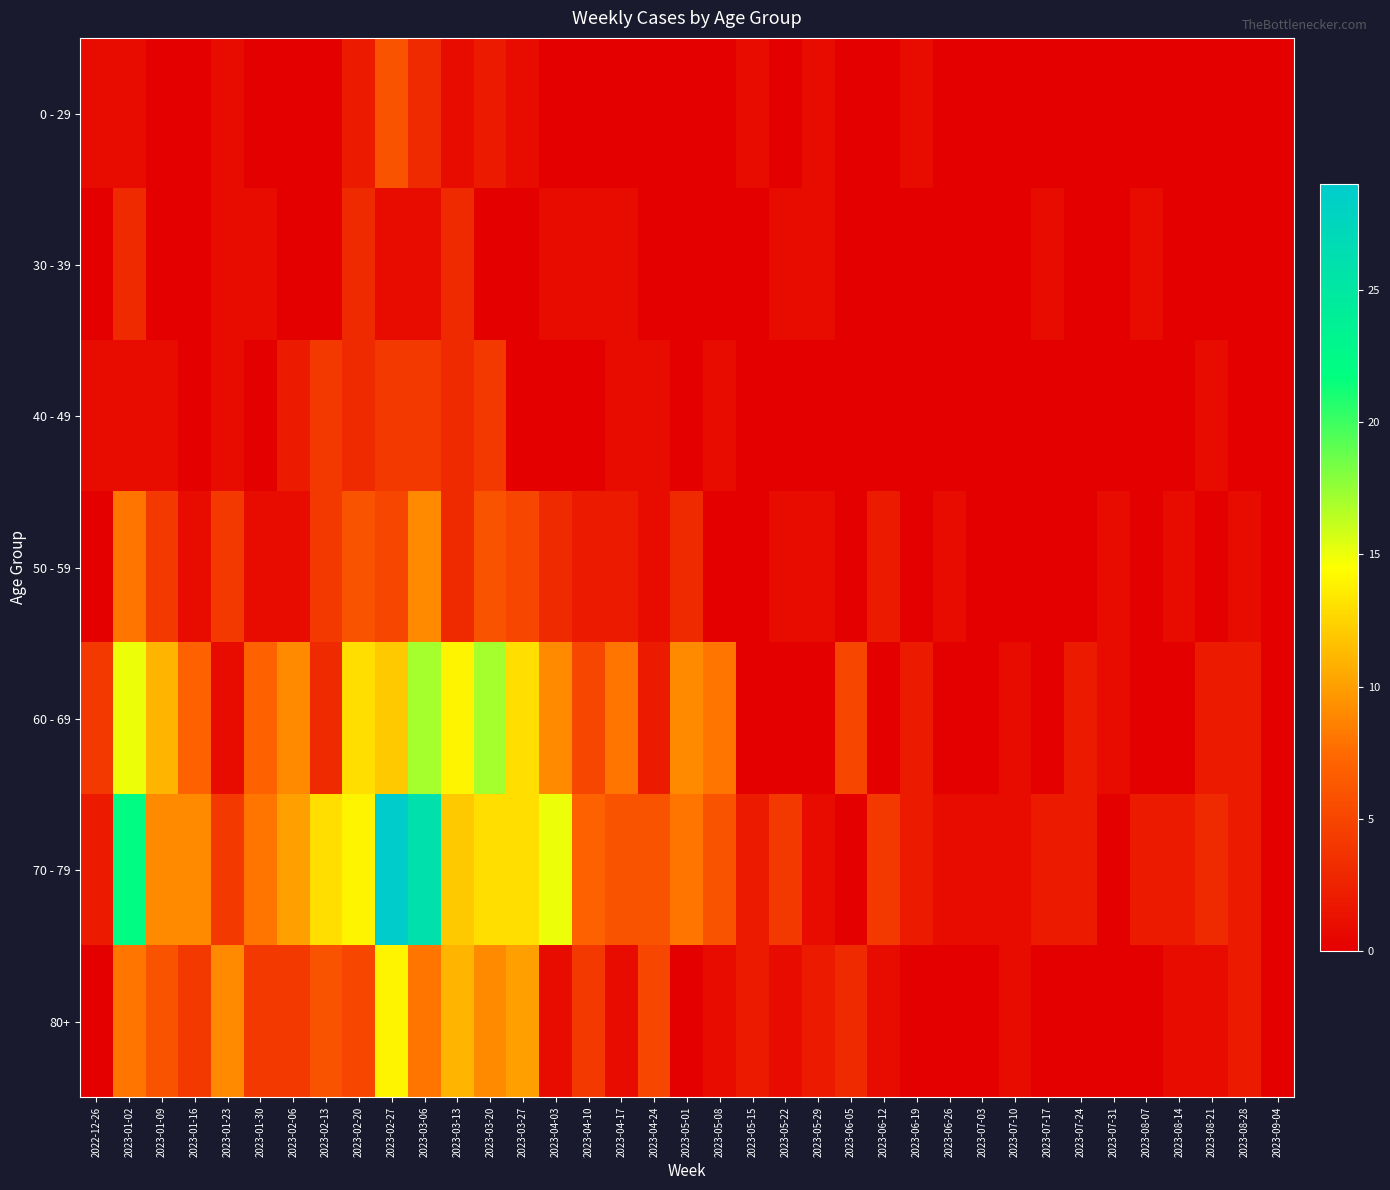

How many series are shown in this chart?

7